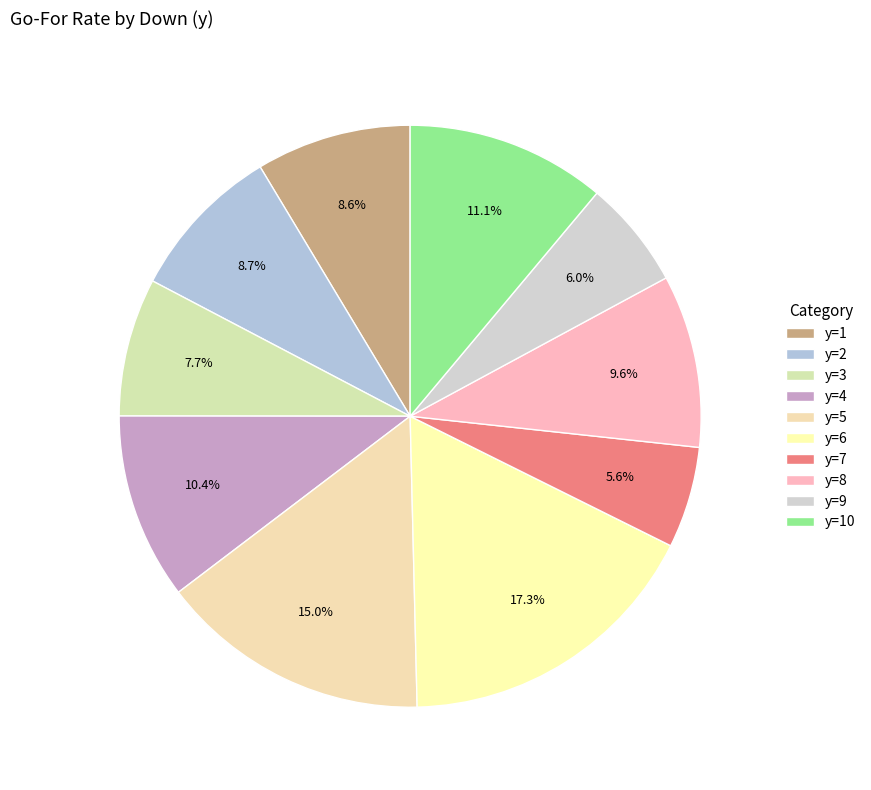

To the nearest percent, what is the average slice percentage?

10%